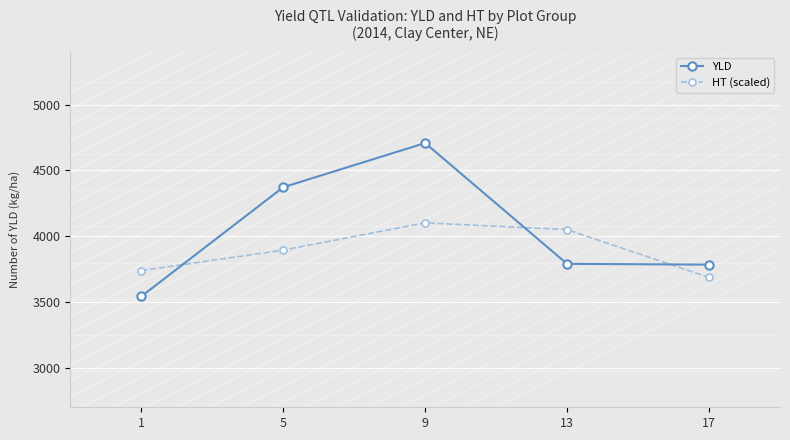

Is the value of HT (scaled) at 9 greater than the value of YLD at 9?

No